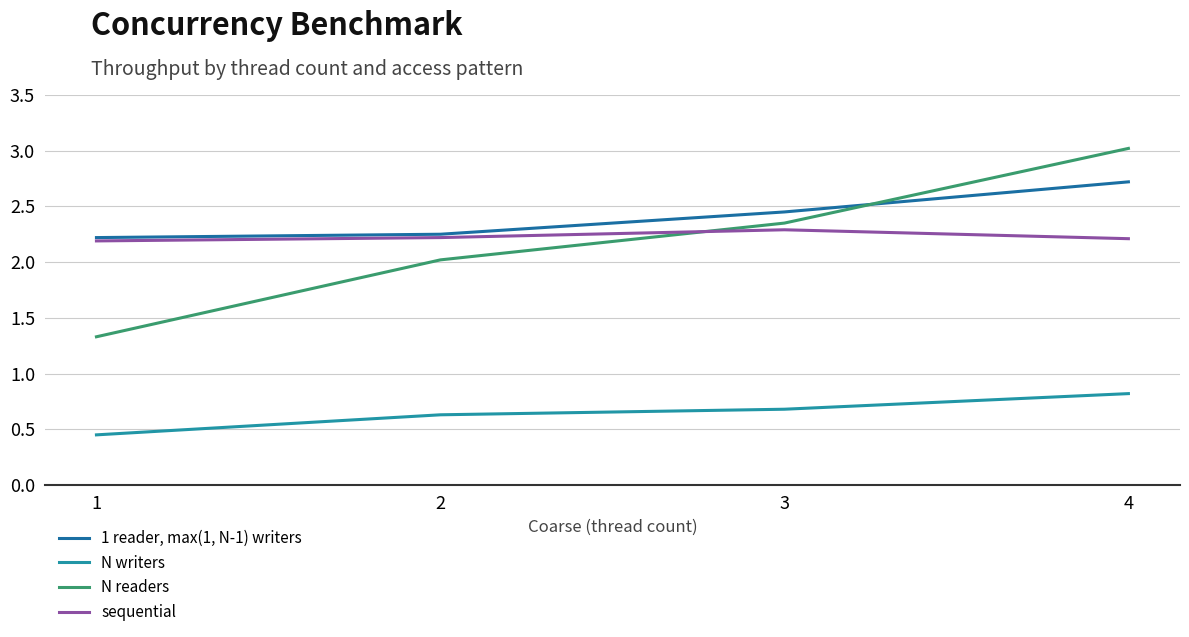

True or false: sequential has more than 0 points higher than both neighbors.

True